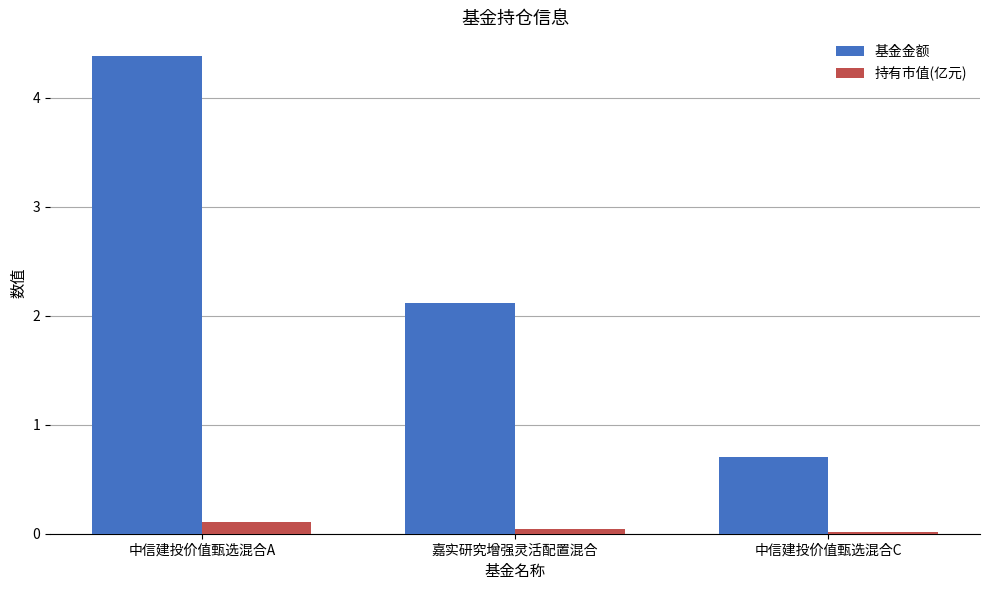

Which series has the largest total across all categories?

基金金额